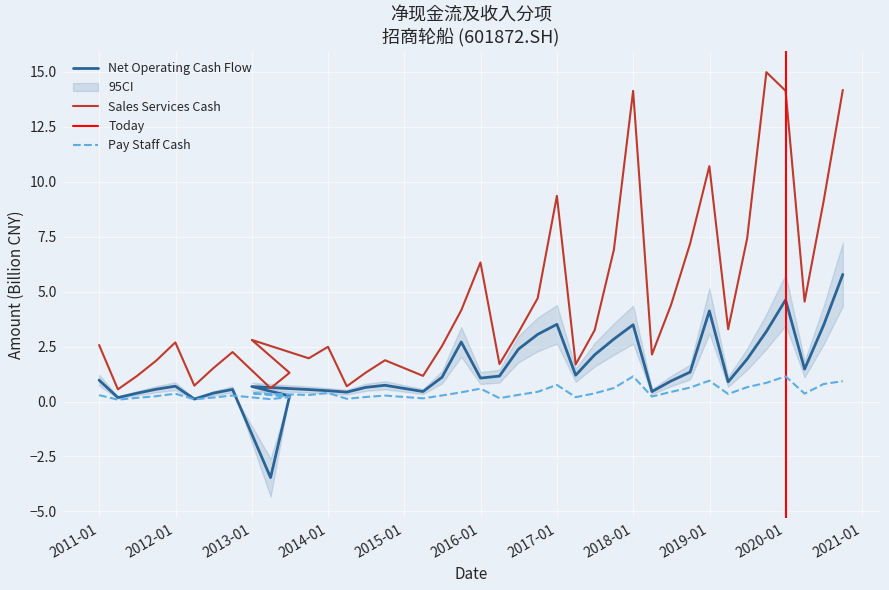

Which series has the largest total across all categories?

SALES_SERVICES